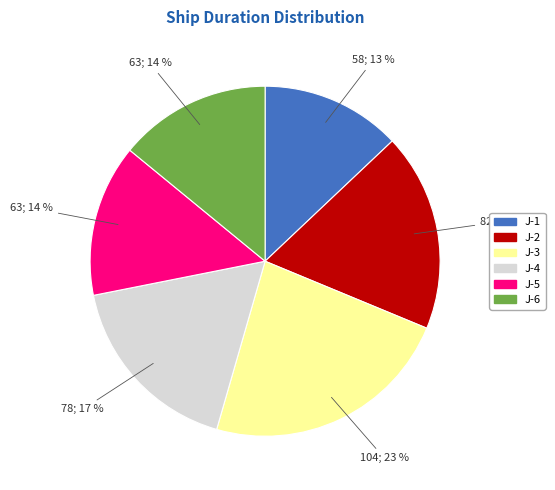

Which category has the smallest portion of the pie?

J-1